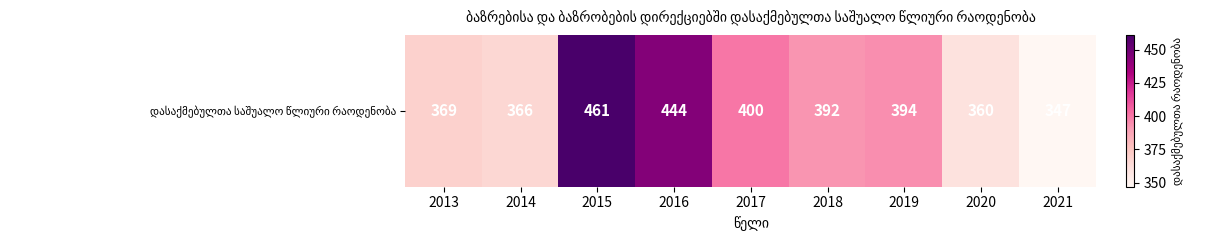

Read the value at 2017, to the nearest 50.

400